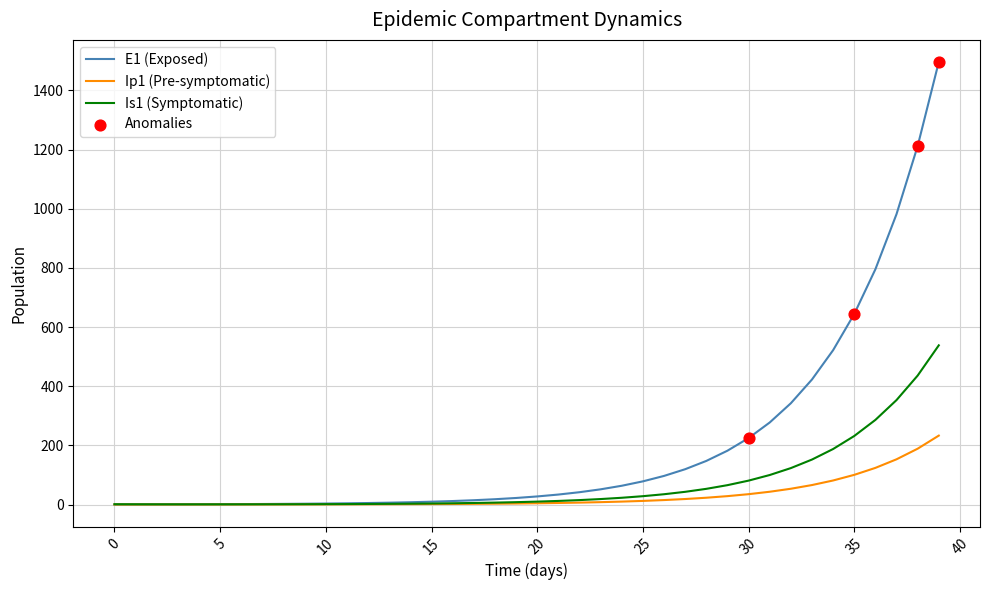

Which series has the largest range (max minus min)?

E1 (Exposed)